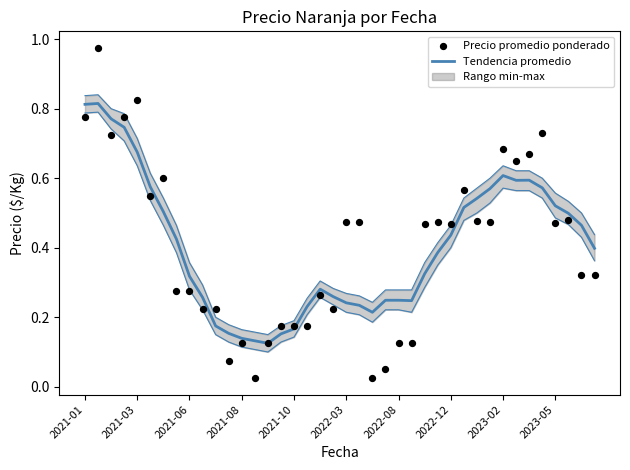

Which series reaches the minimum Y coordinate?

Precio promedio ponderado